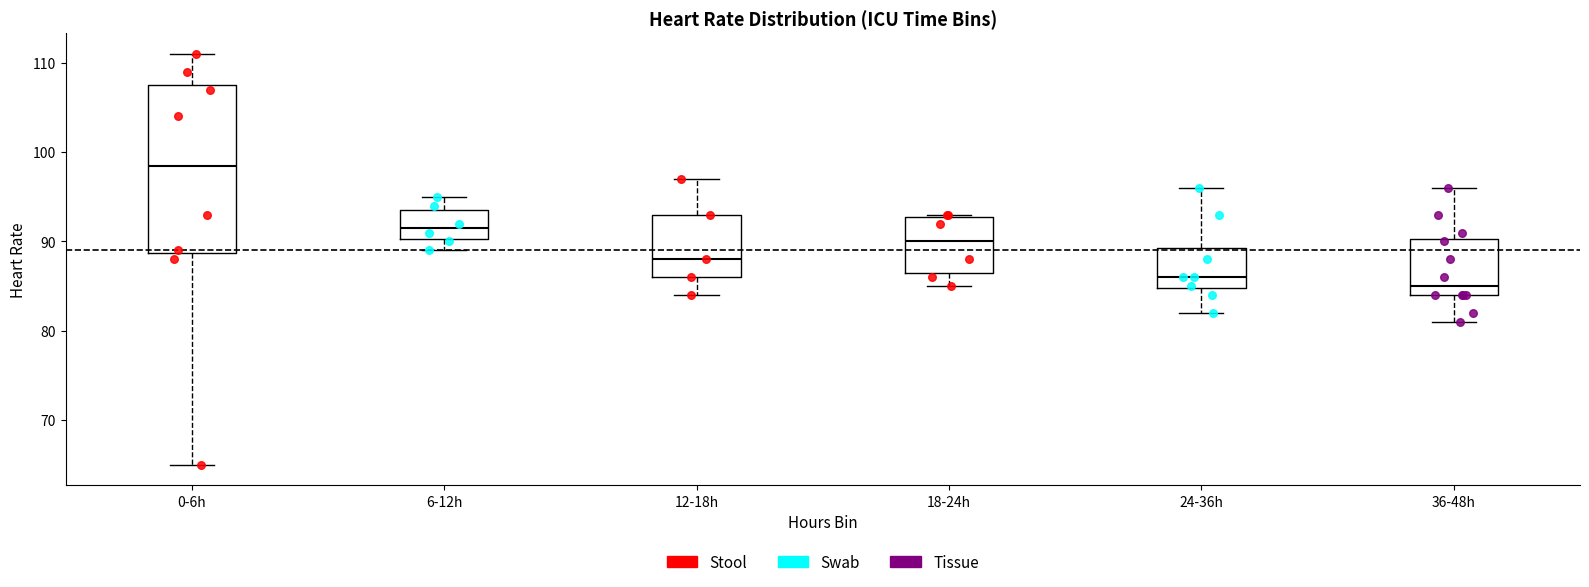

Which box's median line is the lowest?

36-48h